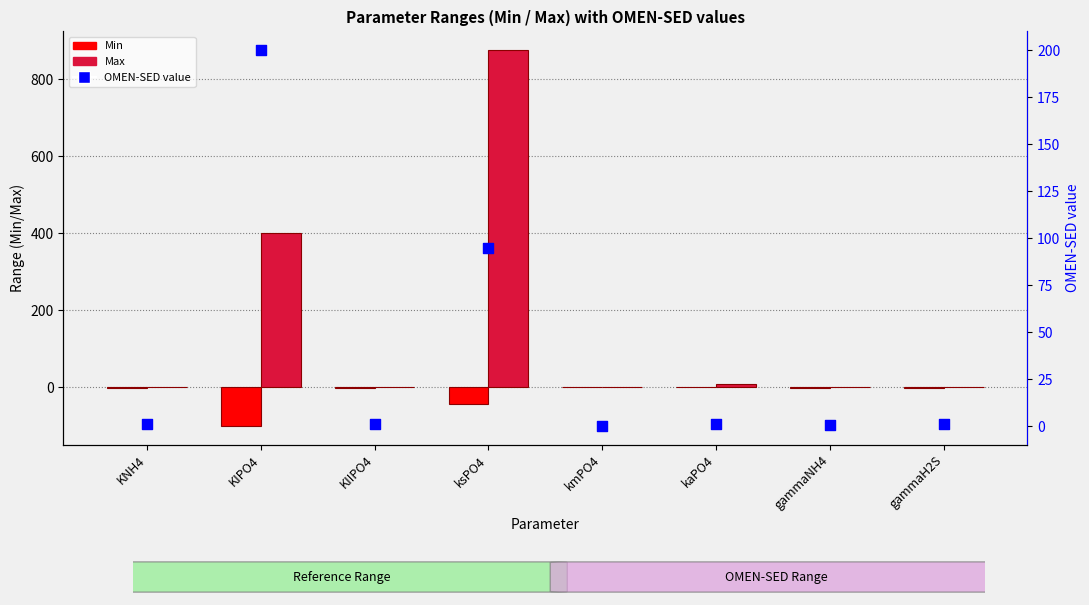

Which series has the largest Y range (max minus min)?

Max